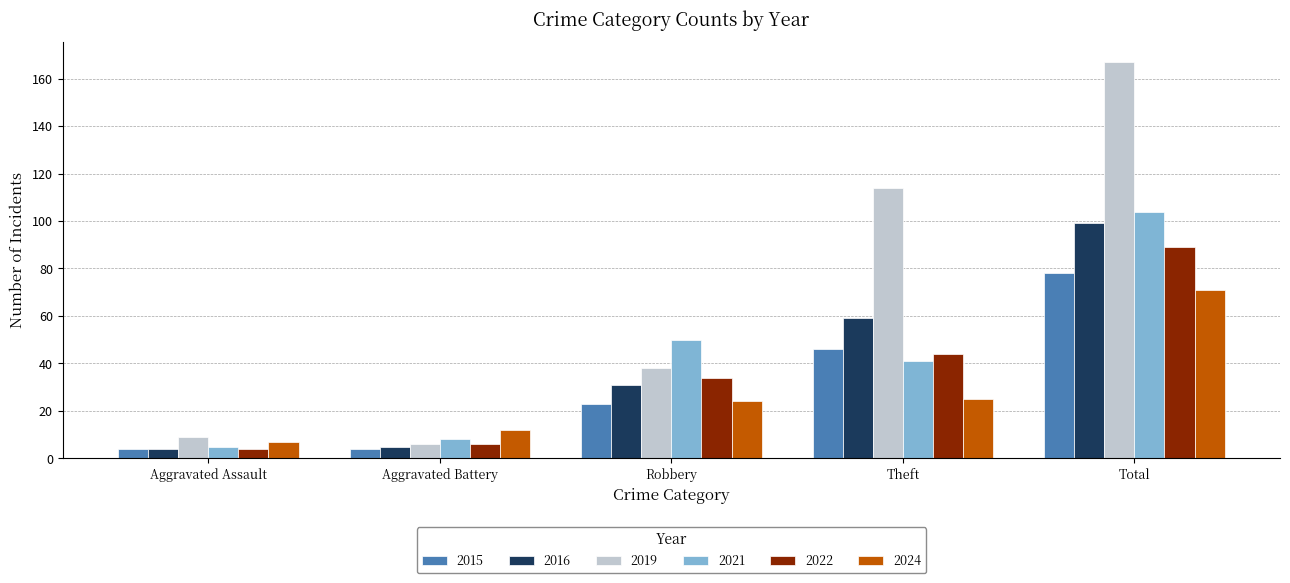

What is the difference between the second highest and second lowest values in the 2024 series?

13